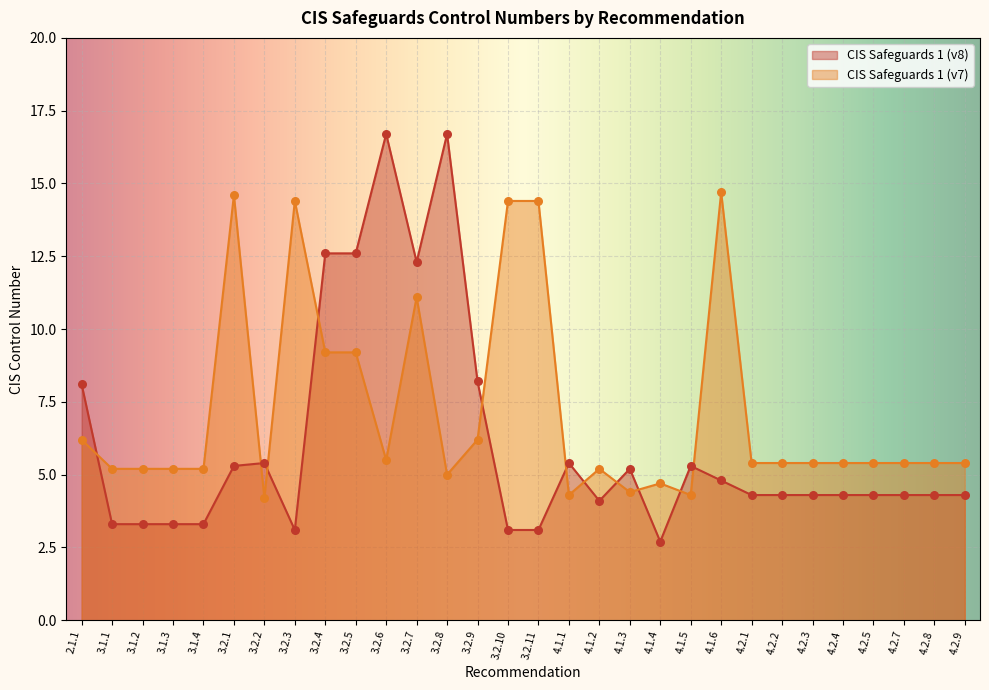

Which series reaches the maximum Y coordinate?

CIS Safeguards 1 (v8)